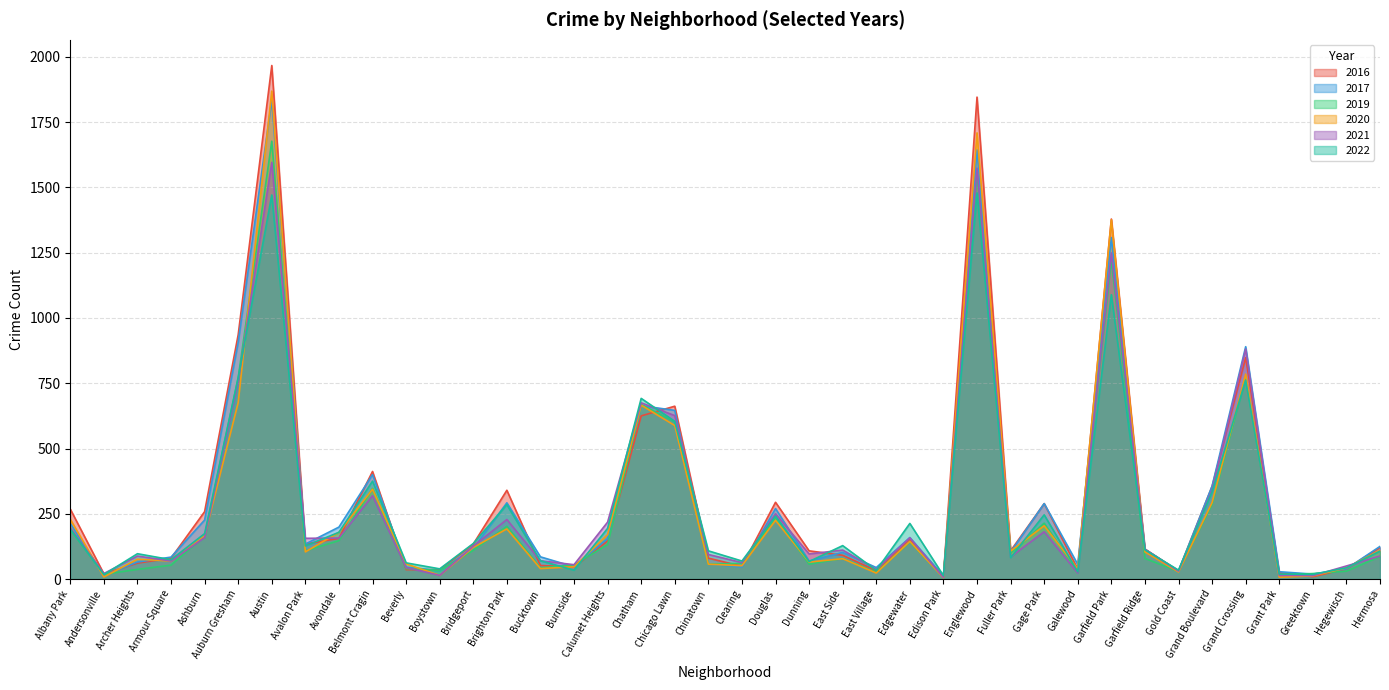

Reading right to left, transcribe all the data shown in this chart.

2020: 110	43	12	7	785	293	27	104	1376	39	204	107	1709	5	144	23	78	65	225	51	57	588	666	170	47	40	192	121	14	58	344	179	104	1869	676	165	69	76	8	229
2022: 107	43	18	19	762	334	34	112	1089	28	246	82	1479	13	213	33	128	67	241	69	108	604	692	194	34	70	285	136	39	62	375	179	127	1471	771	174	74	97	17	192
2016: 121	39	9	24	848	355	31	115	1379	38	289	108	1846	10	153	32	91	108	294	49	80	662	625	146	46	52	340	134	36	36	412	156	134	1967	936	258	80	61	20	268
2017: 125	39	19	28	890	356	31	114	1308	56	289	103	1644	11	159	44	102	69	270	46	58	646	664	155	47	85	292	117	32	46	400	199	134	1835	907	226	84	65	14	213
2021: 88	50	13	14	881	342	30	114	1249	23	181	85	1574	6	158	37	111	96	250	63	94	626	675	218	55	70	228	126	14	44	319	157	156	1596	757	159	69	88	21	196
2019: 86	30	21	16	773	286	29	79	1223	27	214	99	1553	7	142	26	79	57	231	60	57	602	668	132	54	43	202	110	33	40	347	147	108	1677	771	165	53	37	18	189